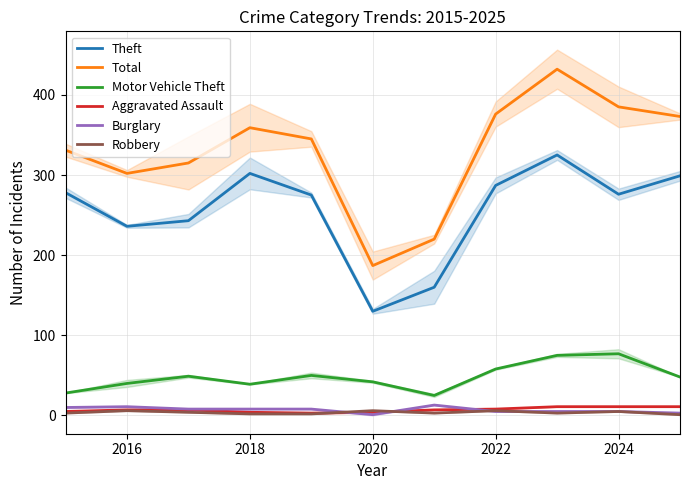

How many lines are shown in the chart?

6